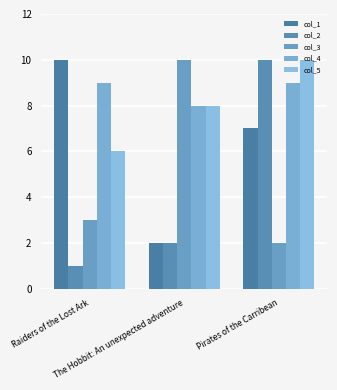

Is the value of col_1 at Raiders of the Lost Ark greater than the value of col_4 at Pirates of the Carribean?

Yes